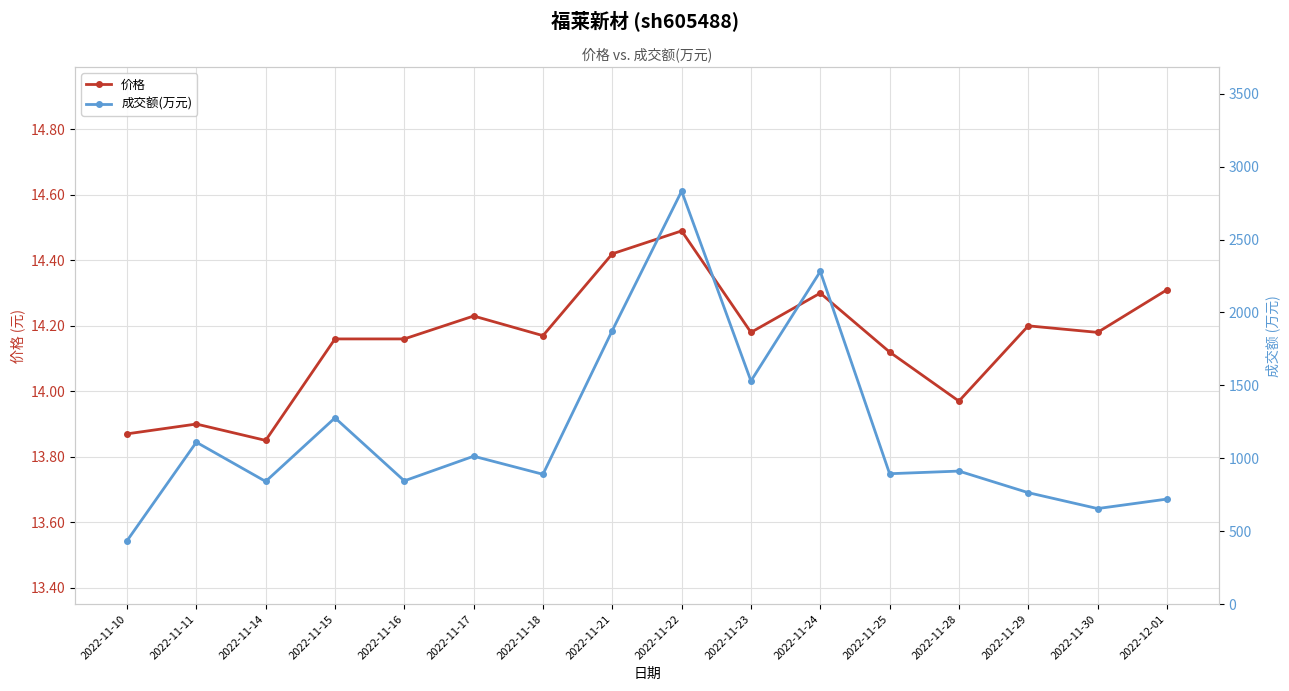

How many values in the 价格 series exceed 14?

12